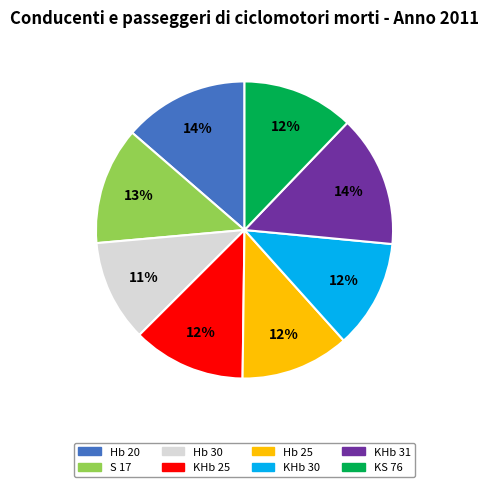

Count the number of slices in the pie.

8